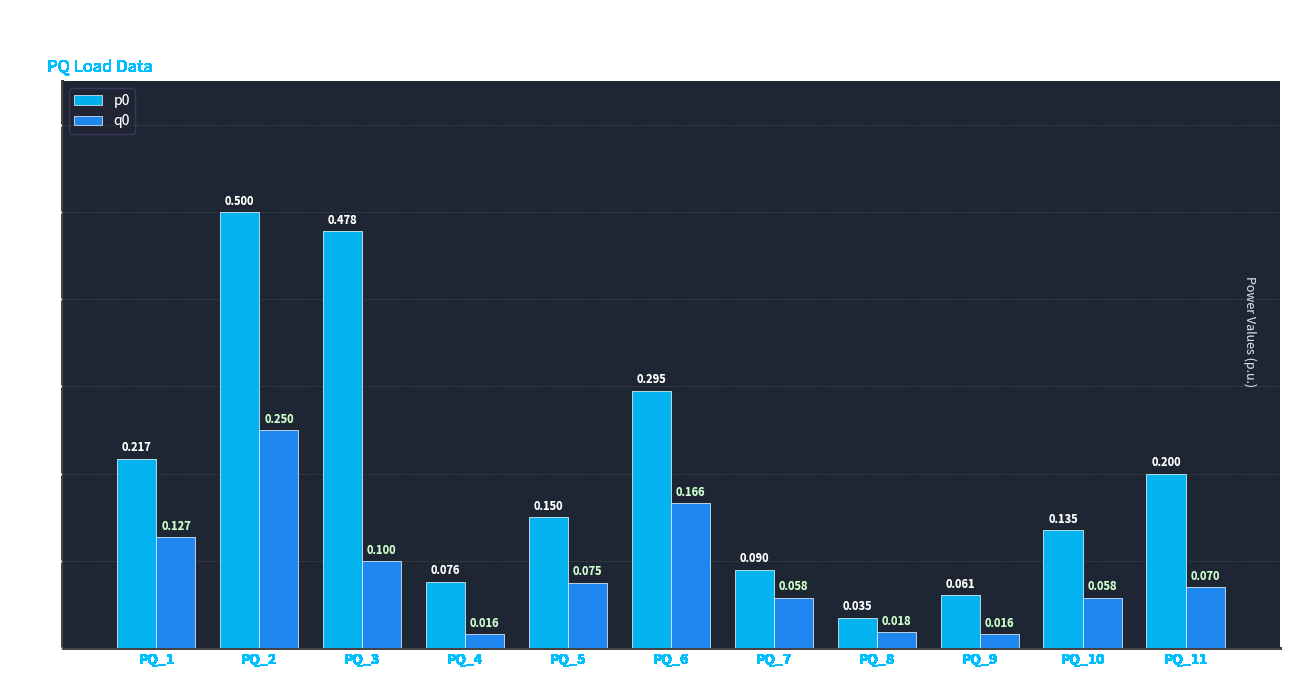

What is the total value across all series at PQ_5?

0.2